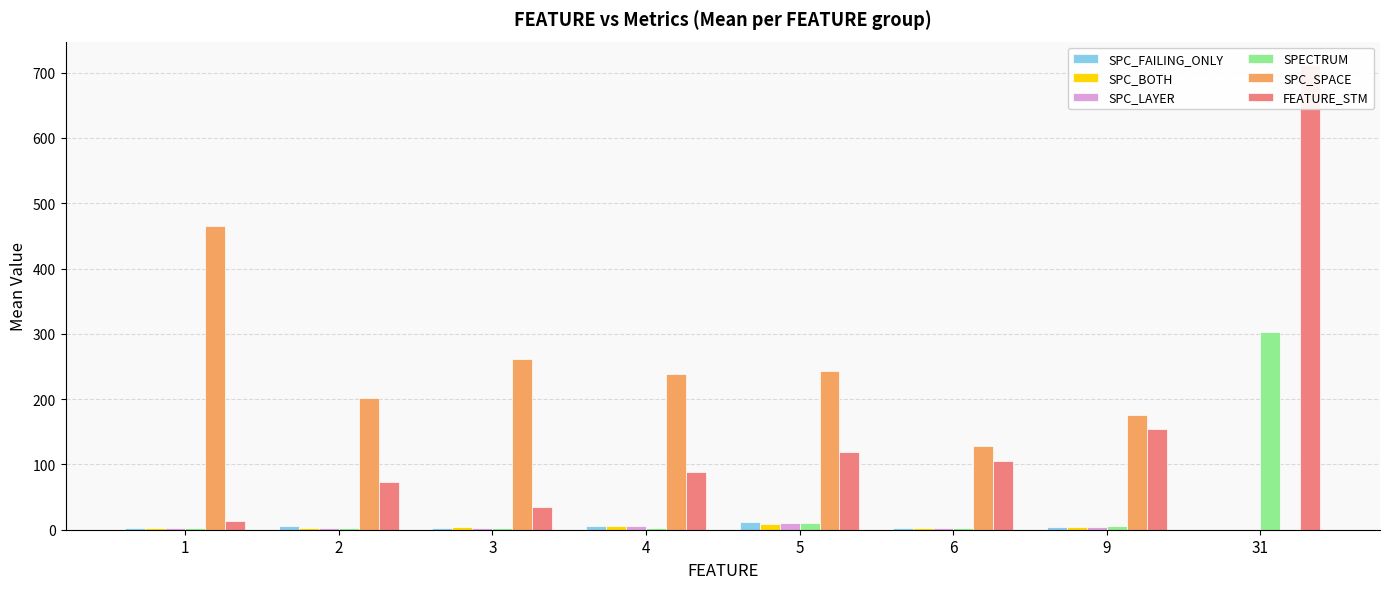

What is the sum of all SPECTRUM values?

332.2